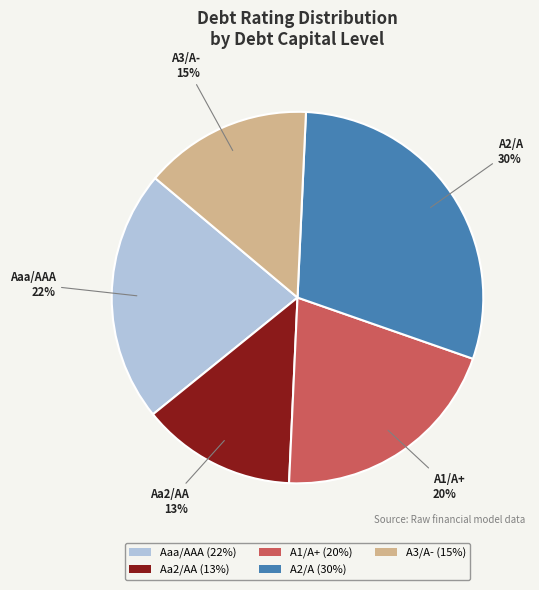

Is there any slice that represents more than half of the pie?

No